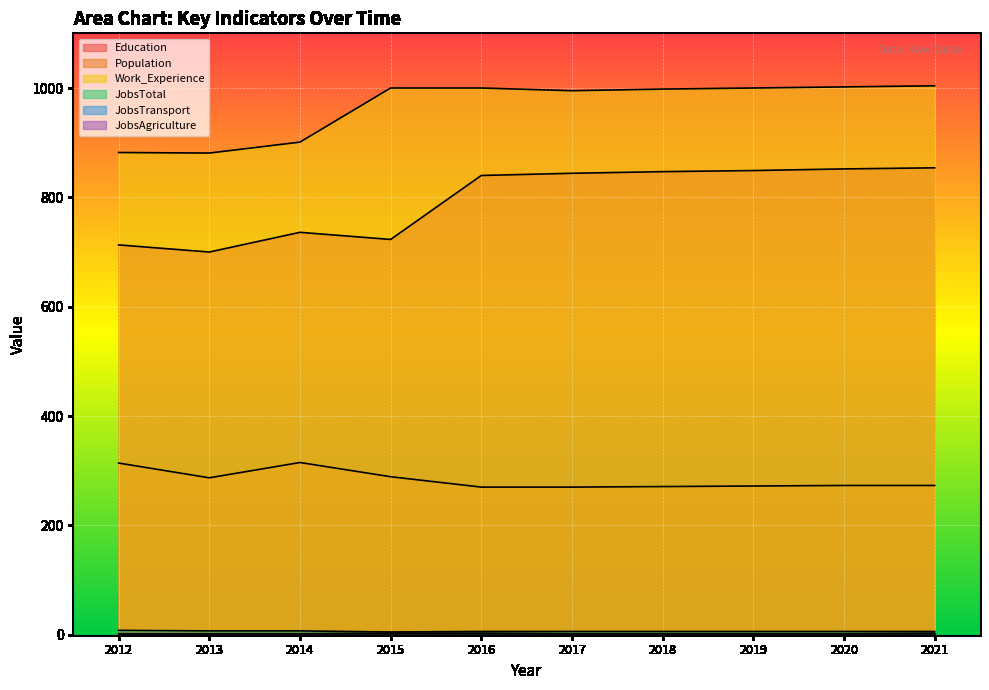

Does the chart display data point markers on the line(s)?

No